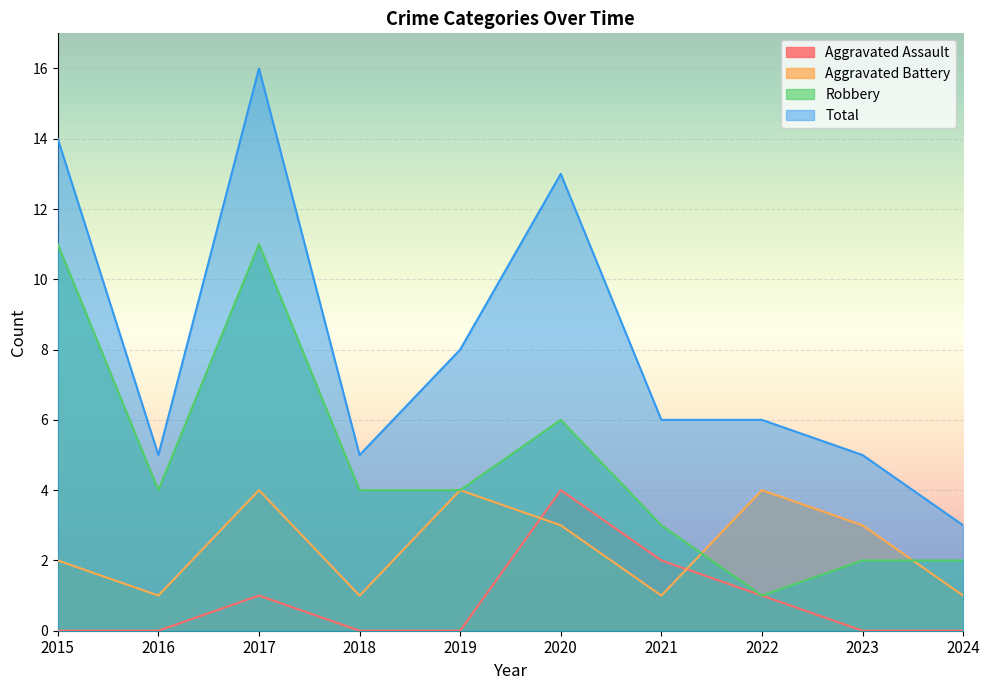

Where is Aggravated Battery nearest to the value 2?

2015